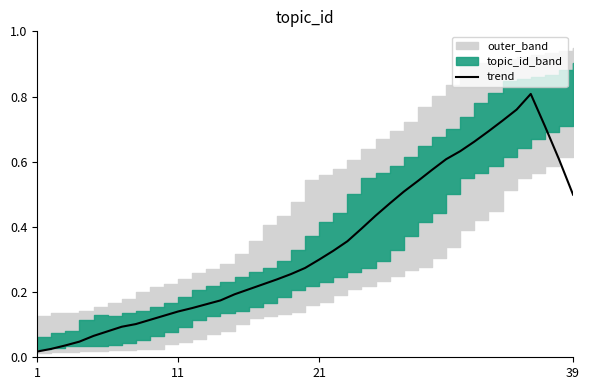

True or false: the data shows 0.7 at 25.

False